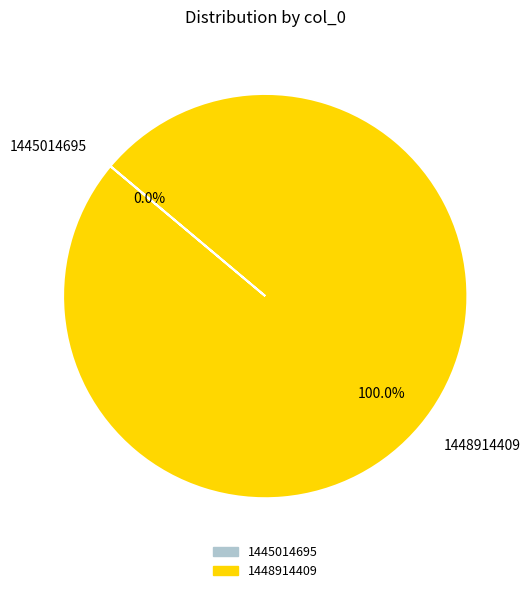

The 1445014695 slice represents 12% of the pie. True or false?

False